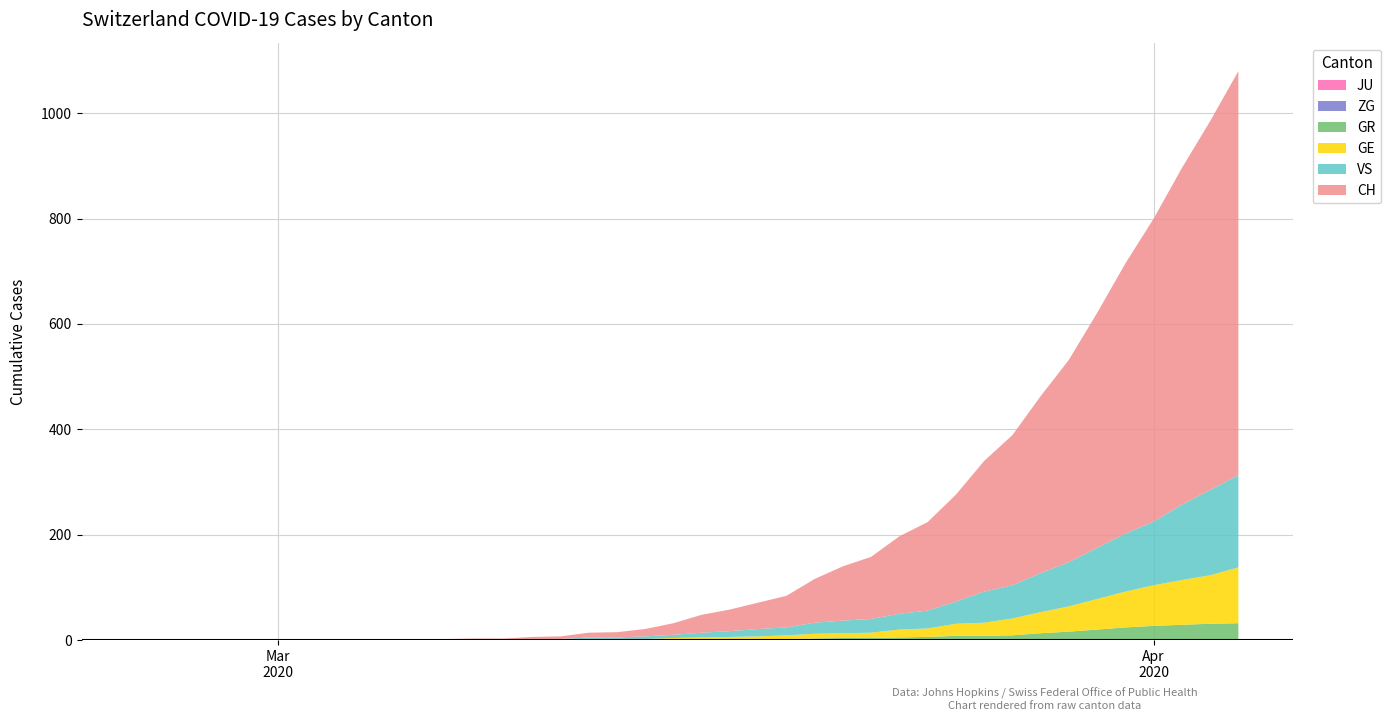

Reading right to left, transcribe all the data shown in this chart.

CH: 39=767	38=700	37=639	36=575	35=513	34=446	33=384	32=336	31=285	30=248	29=203	28=168	27=147	26=118	25=103	24=83	23=60	22=50	21=41	20=34	19=22	18=14	17=10	16=9	15=5	14=4	13=2	12=2	11=1	10=1	9=0	8=0	7=0	6=0	5=0	4=0	3=0	2=0	1=0	0=0
GE: 39=106	38=92	37=85	36=77	35=68	34=58	33=48	32=40	31=32	30=25	29=23	28=16	27=15	26=10	25=9	24=9	23=7	22=6	21=5	20=4	19=4	18=2	17=2	16=2	15=1	14=1	13=0	12=0	11=0	10=0	9=0	8=0	7=0	6=0	5=0	4=0	3=0	2=0	1=0	0=0
GR: 39=30	38=30	37=28	36=26	35=23	34=19	33=15	32=12	31=9	30=8	29=8	28=6	27=5	26=4	25=4	24=3	23=2	22=1	21=1	20=1	19=0	18=0	17=0	16=0	15=0	14=0	13=0	12=0	11=0	10=0	9=0	8=0	7=0	6=0	5=0	4=0	3=0	2=0	1=0	0=0
VS: 39=175	38=162	37=143	36=121	35=110	34=97	33=84	32=74	31=63	30=59	29=42	28=34	27=30	26=26	25=24	24=21	23=15	22=14	21=11	20=9	19=6	18=5	17=3	16=3	15=1	14=1	13=1	12=1	11=1	10=1	9=0	8=0	7=0	6=0	5=0	4=0	3=0	2=0	1=0	0=0
ZG: 39=2	38=1	37=1	36=1	35=1	34=1	33=1	32=1	31=0	30=0	29=0	28=0	27=0	26=0	25=0	24=0	23=0	22=0	21=0	20=0	19=0	18=0	17=0	16=0	15=0	14=0	13=0	12=0	11=0	10=0	9=0	8=0	7=0	6=0	5=0	4=0	3=0	2=0	1=0	0=0
JU: 39=0	38=0	37=0	36=0	35=0	34=0	33=0	32=0	31=0	30=0	29=0	28=0	27=0	26=0	25=0	24=0	23=0	22=0	21=0	20=0	19=0	18=0	17=0	16=0	15=0	14=0	13=0	12=0	11=0	10=0	9=0	8=0	7=0	6=0	5=0	4=0	3=0	2=0	1=0	0=0